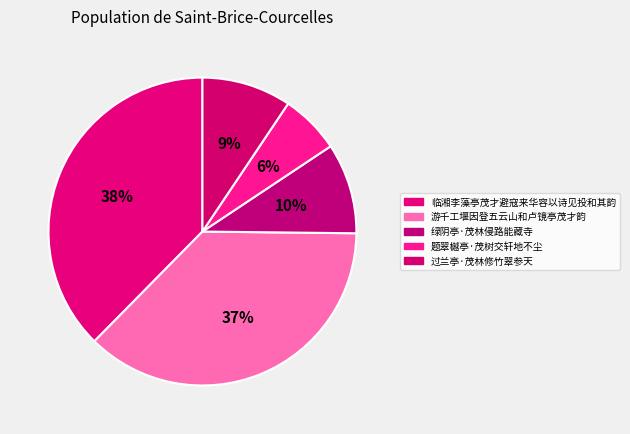

How many segments does this pie chart have?

5